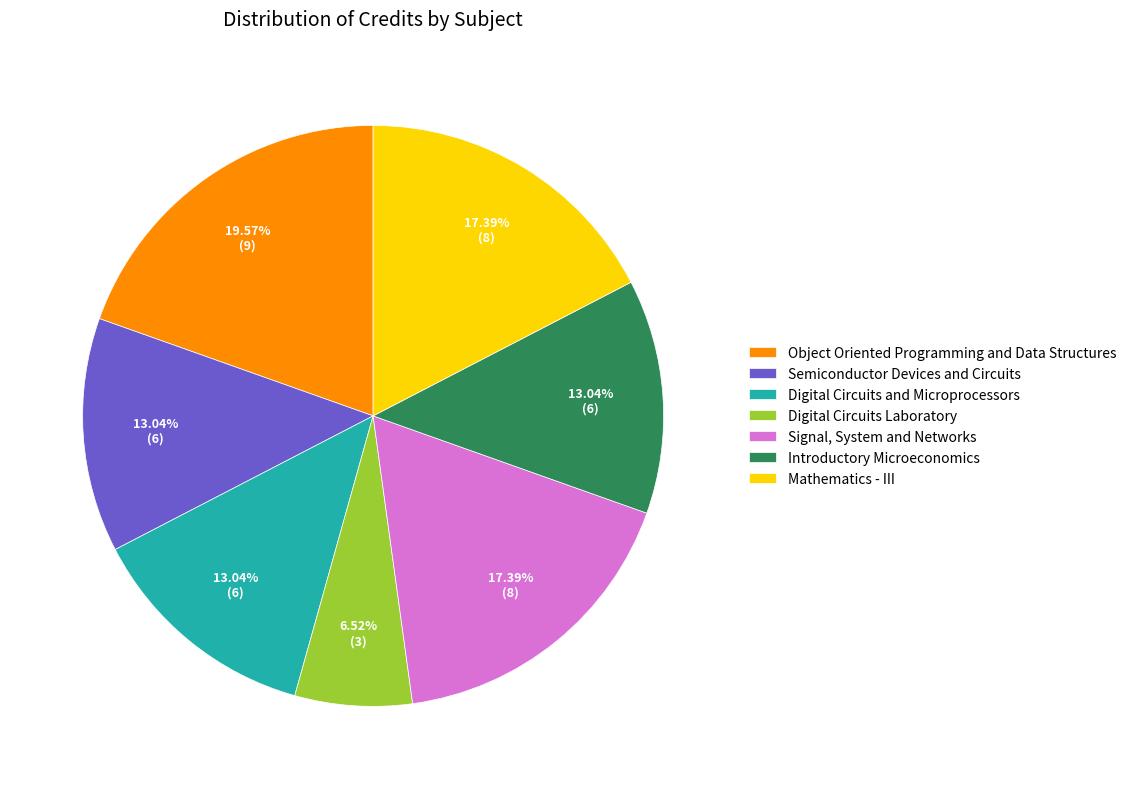

Which slice is the smallest?

Digital Circuits Laboratory